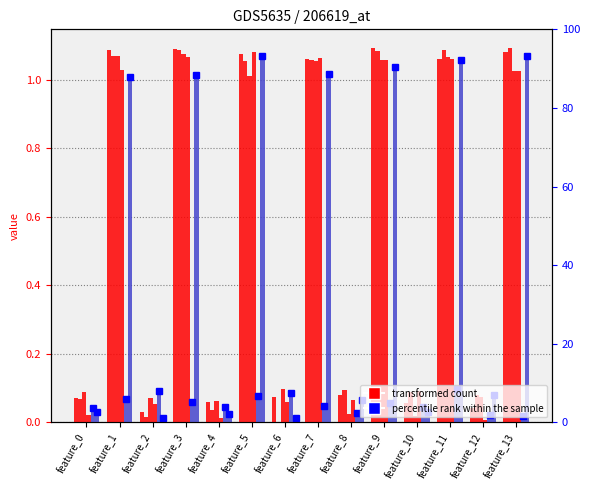

Which has a higher value, feature_2 or feature_4?

feature_4